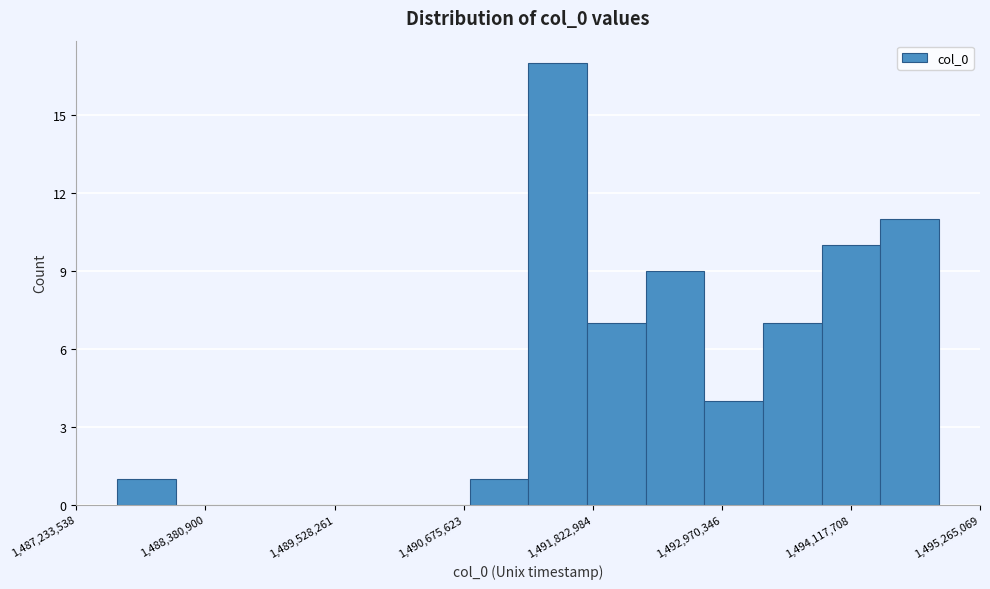

Read against the x-axis, roughly where is the centre of the tallest bar?

1491600000